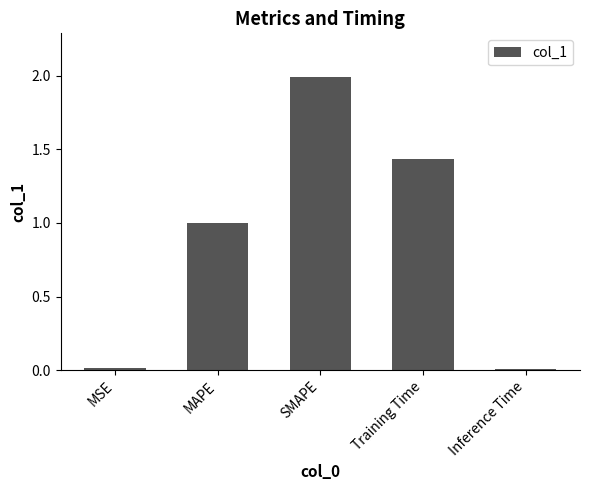

What is the sum of all values?

4.4